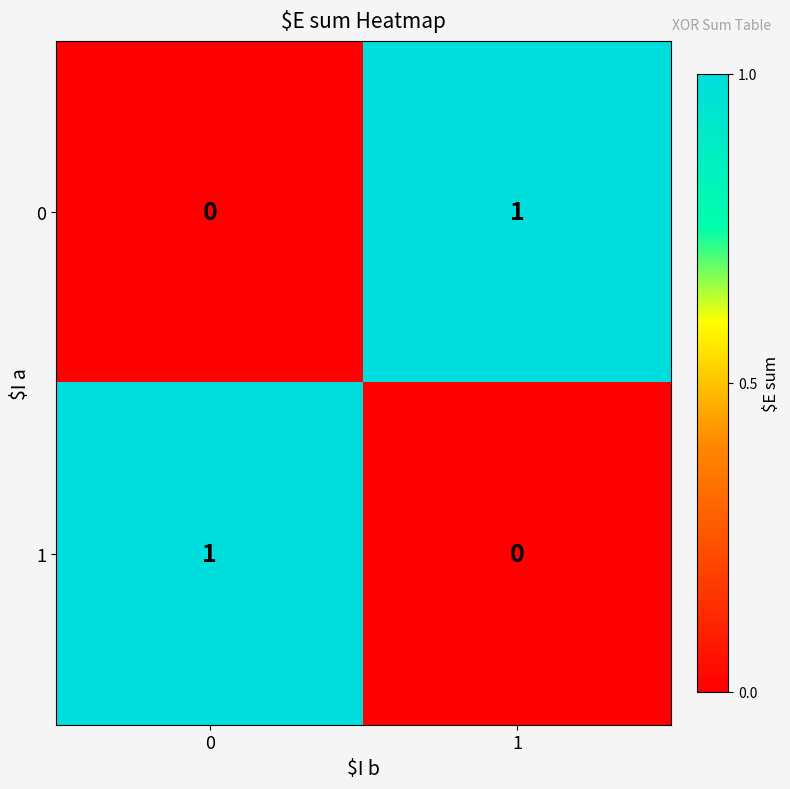

True or false: 0 has a value of 2 at 1.

False